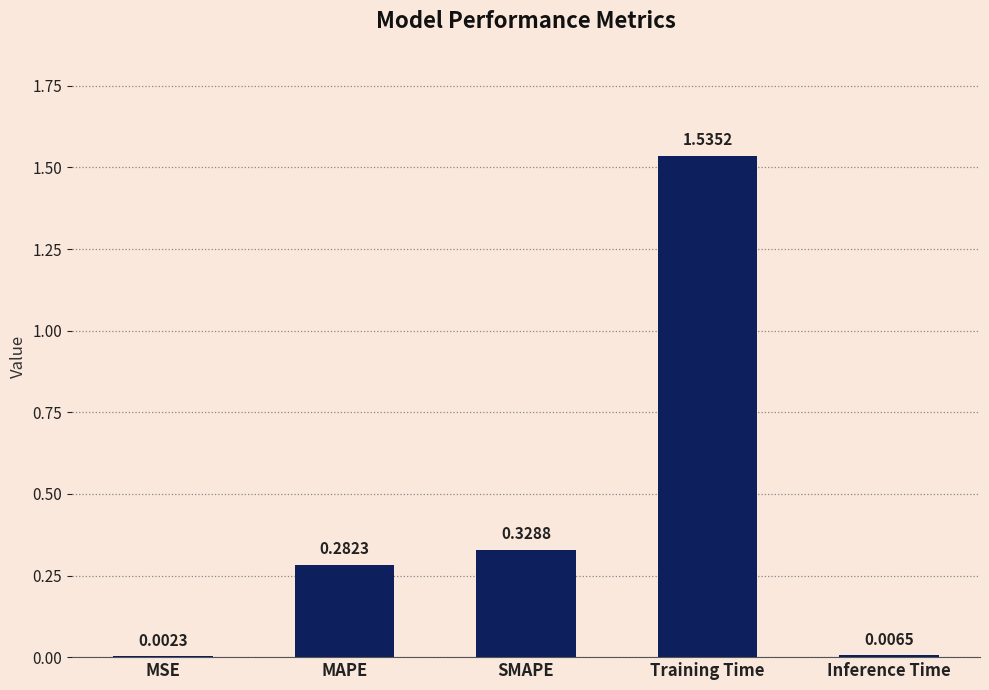

At which label is the value closest to 0?

MSE